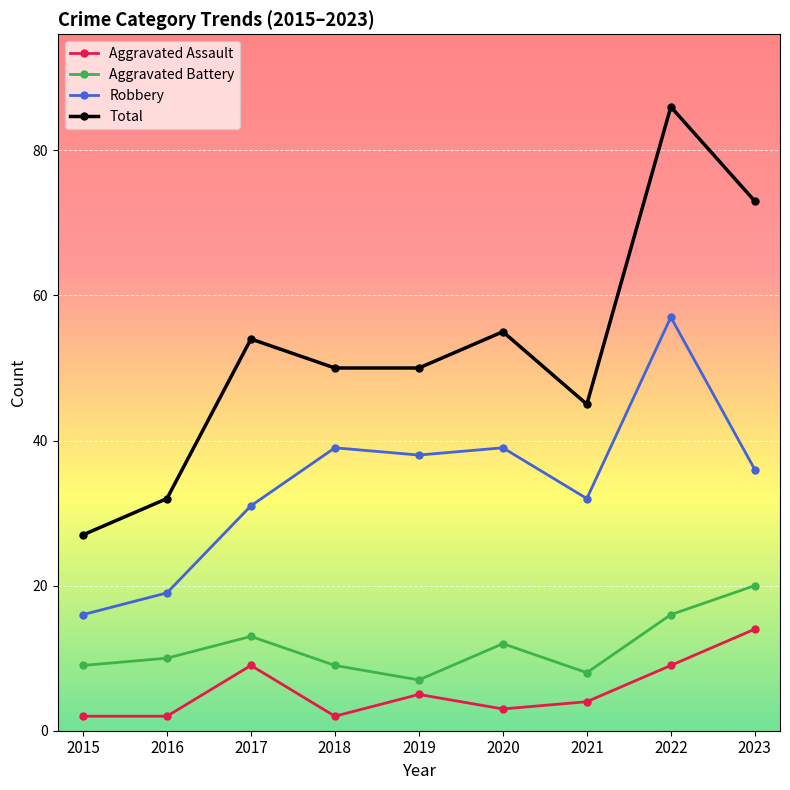

True or false: Robbery and Total cross at least once.

False